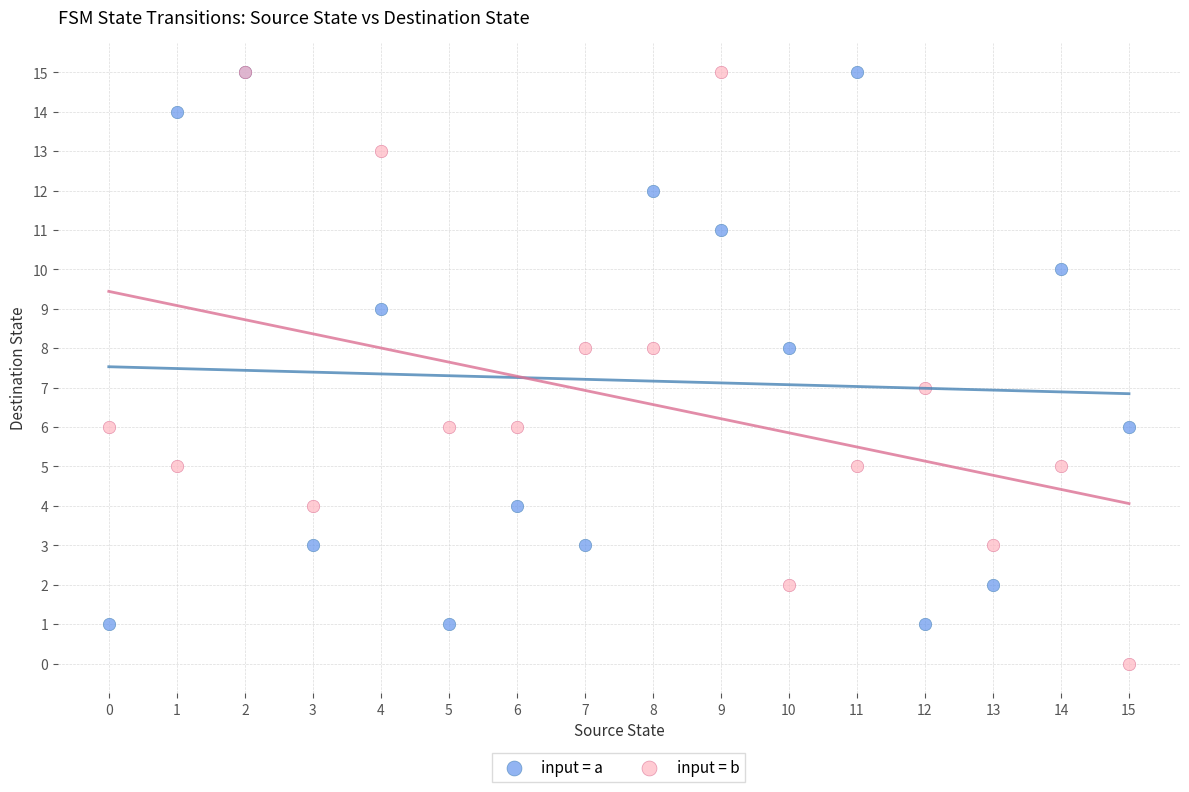

Which series has the widest spread of Y values?

input = b